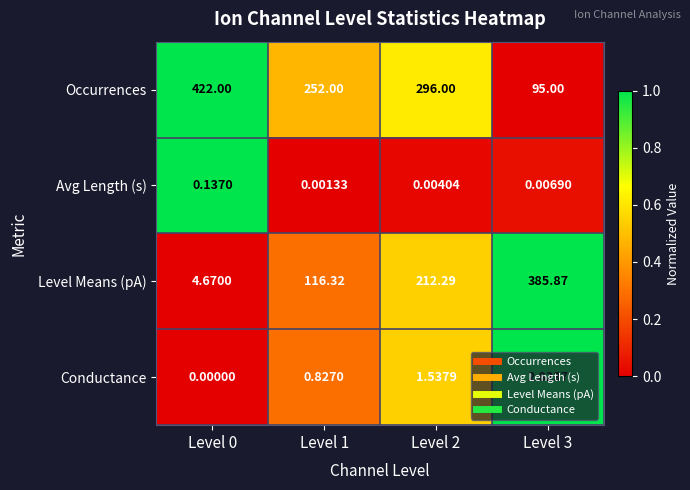

Between Level 1 and Level 3, which series saw the biggest shift?

Level Means (pA)